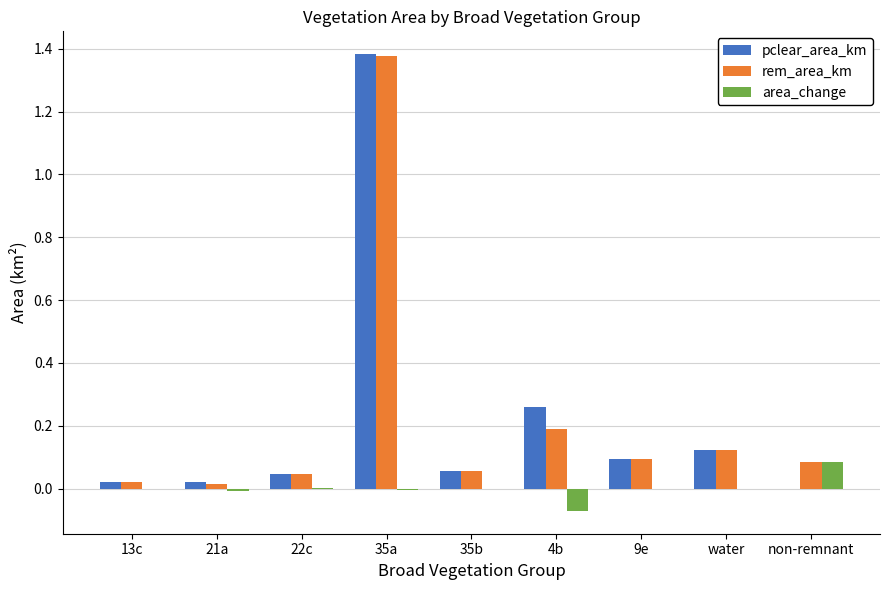

Which series changed the most between 22c and 35a?

pclear_area_km